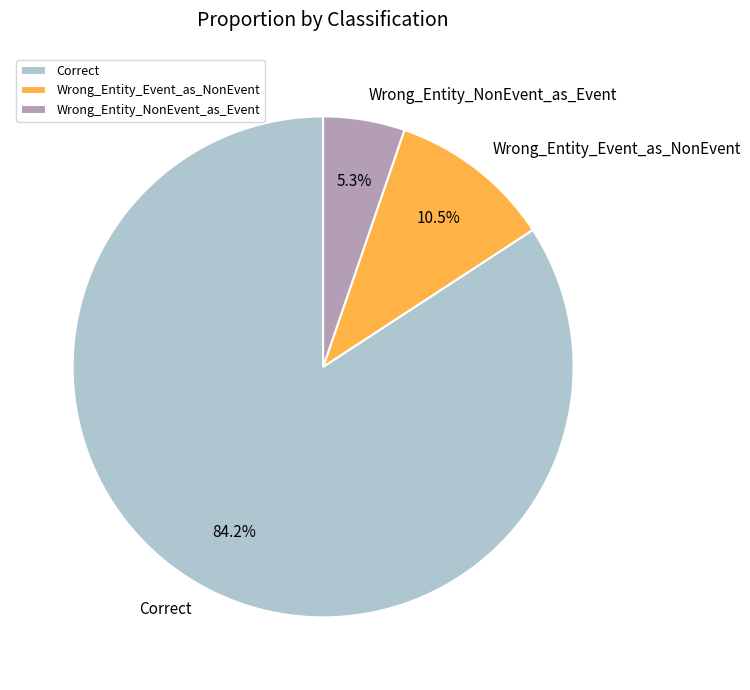

Is the sum of Wrong_Entity_Event_as_NonEvent and Wrong_Entity_NonEvent_as_Event greater than half?

No